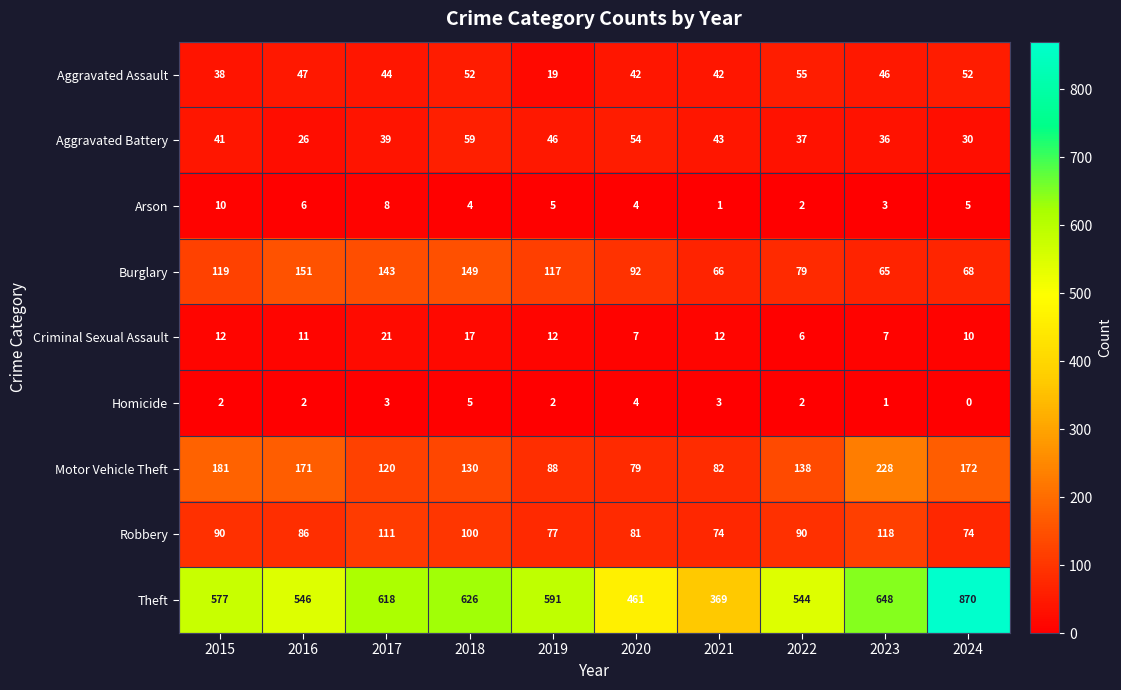

List the series in order of their peak value, highest first.

Theft, Motor Vehicle Theft, Burglary, Robbery, Aggravated Battery, Aggravated Assault, Criminal Sexual Assault, Arson, Homicide